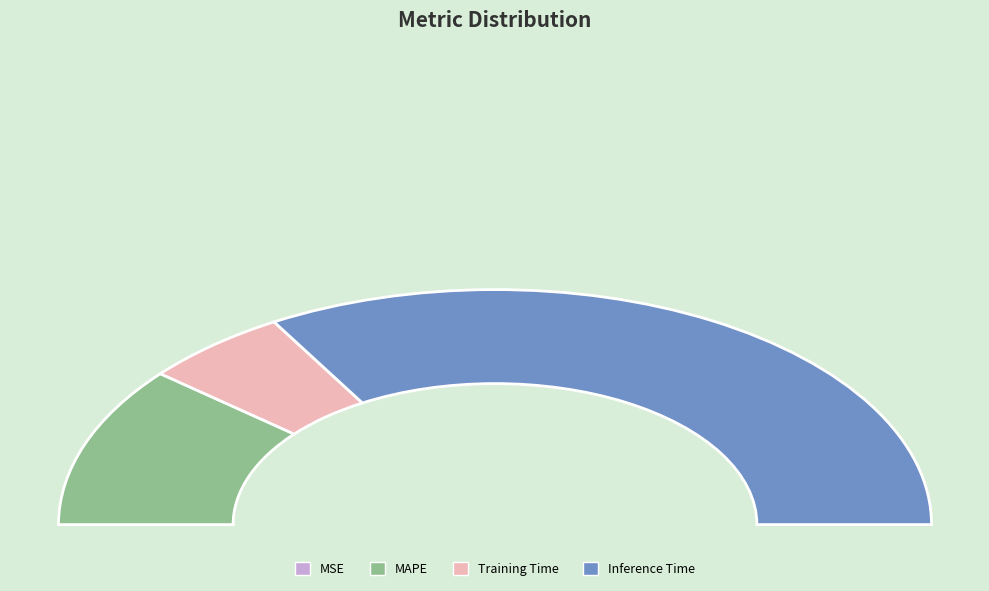

What is the majority slice?

Inference Time